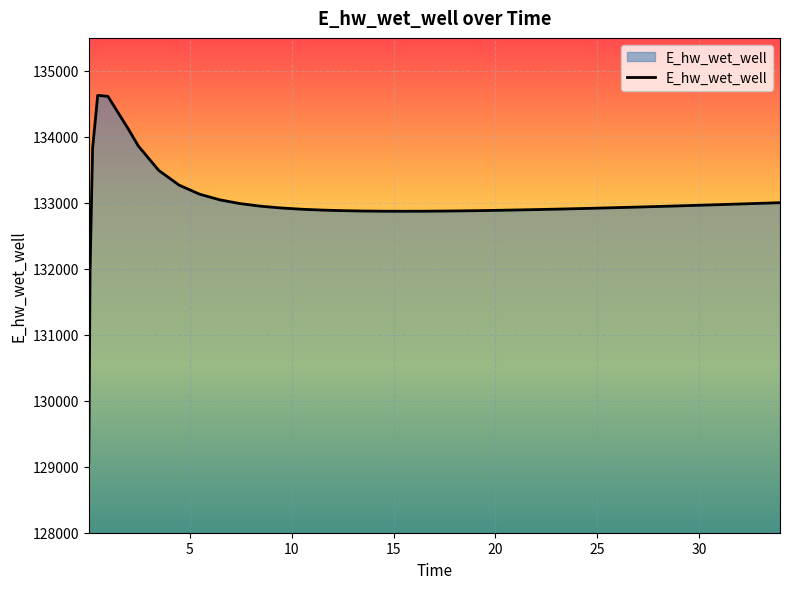

What is the maximum value shown in the chart?

134627.9